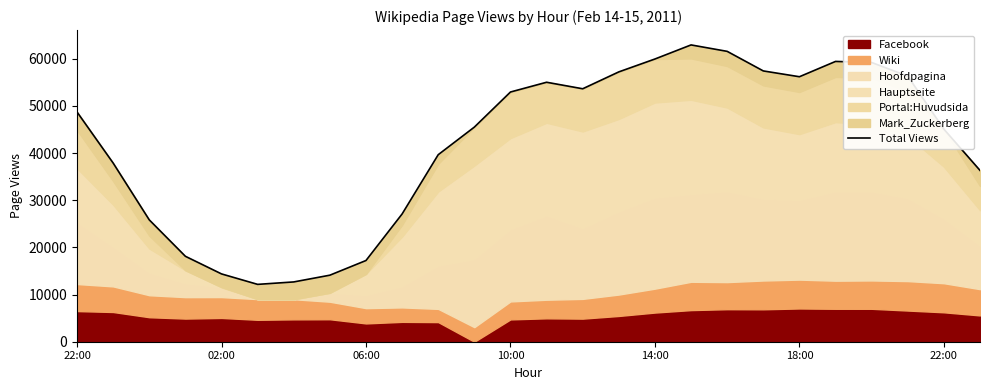

Where does the data first go above 48722?

10:00